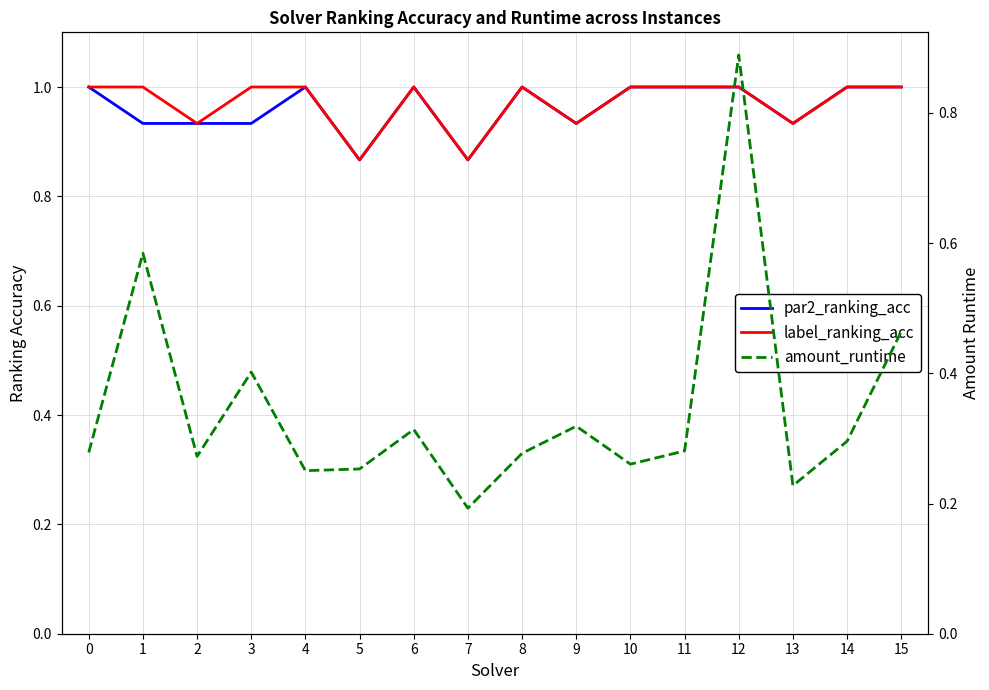

At which category is the sum across all series the highest?

12